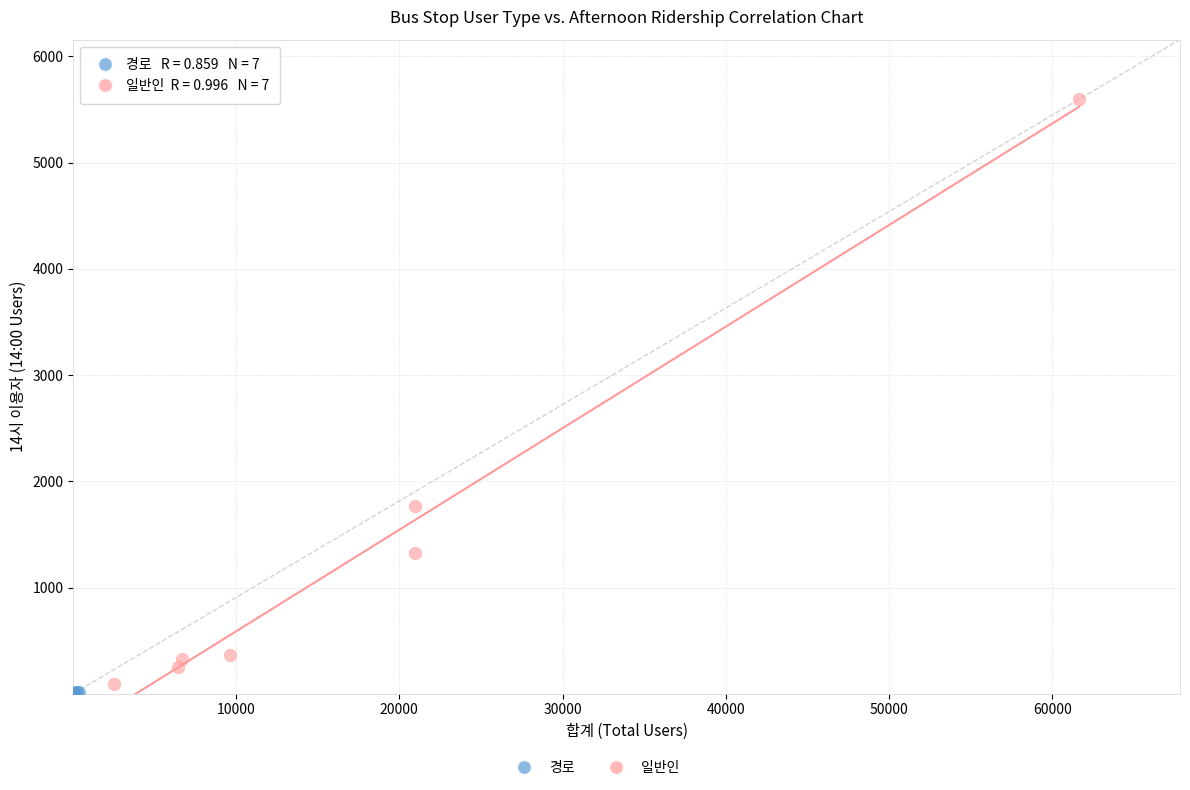

Which series reaches the minimum Y coordinate?

경로